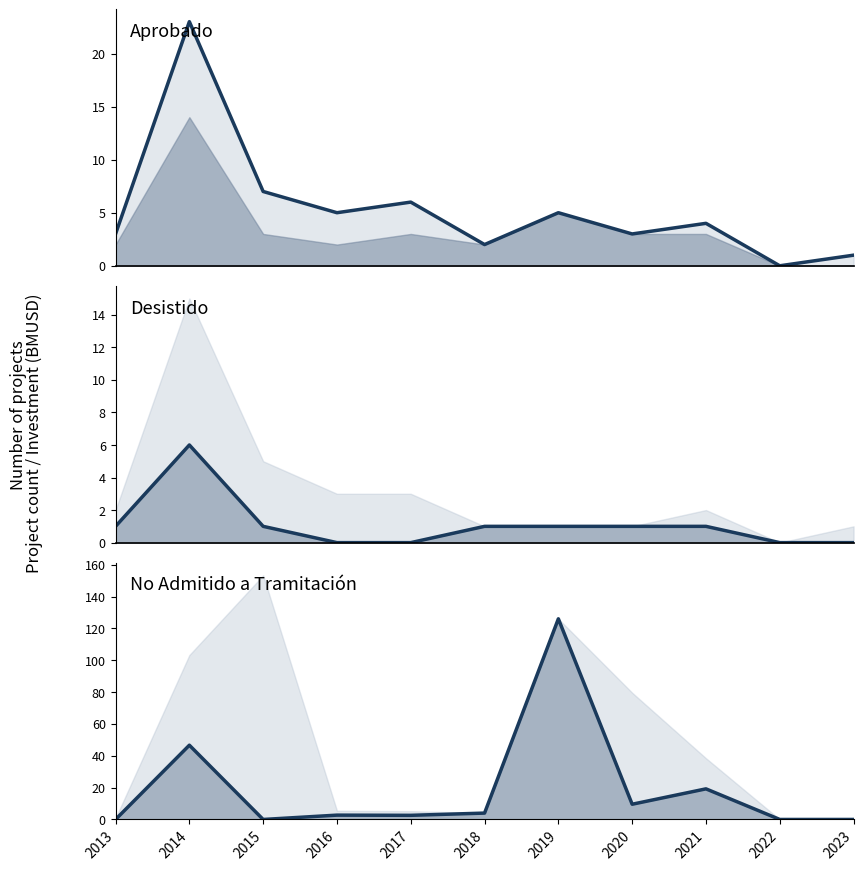

Which series has the largest total across all categories?

Inversión Aprobado (BMUSD)